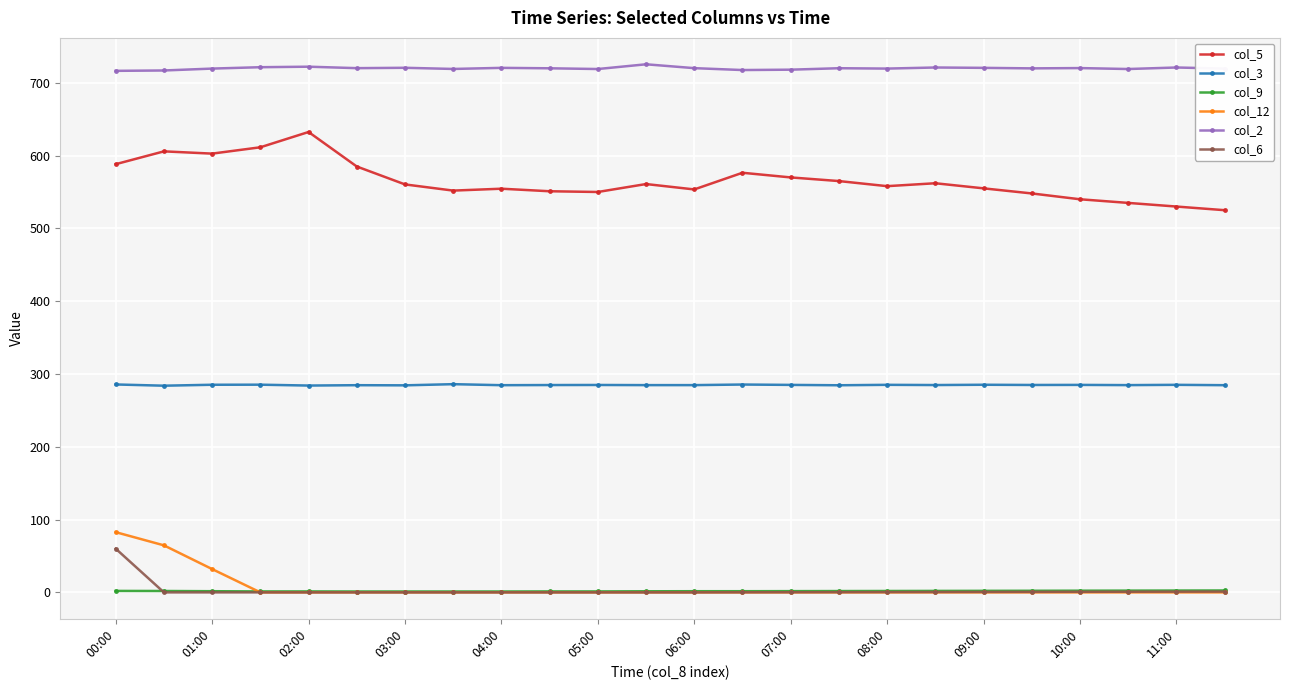

What is the highest value of the col_2 series?

725.4